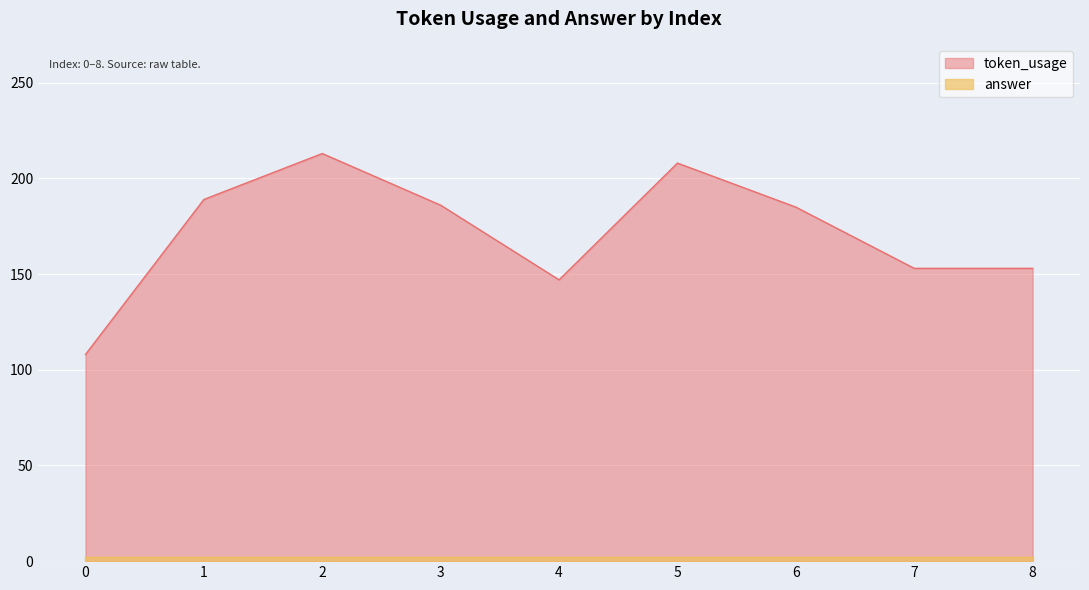

What is the difference between the maximum and minimum values?

105